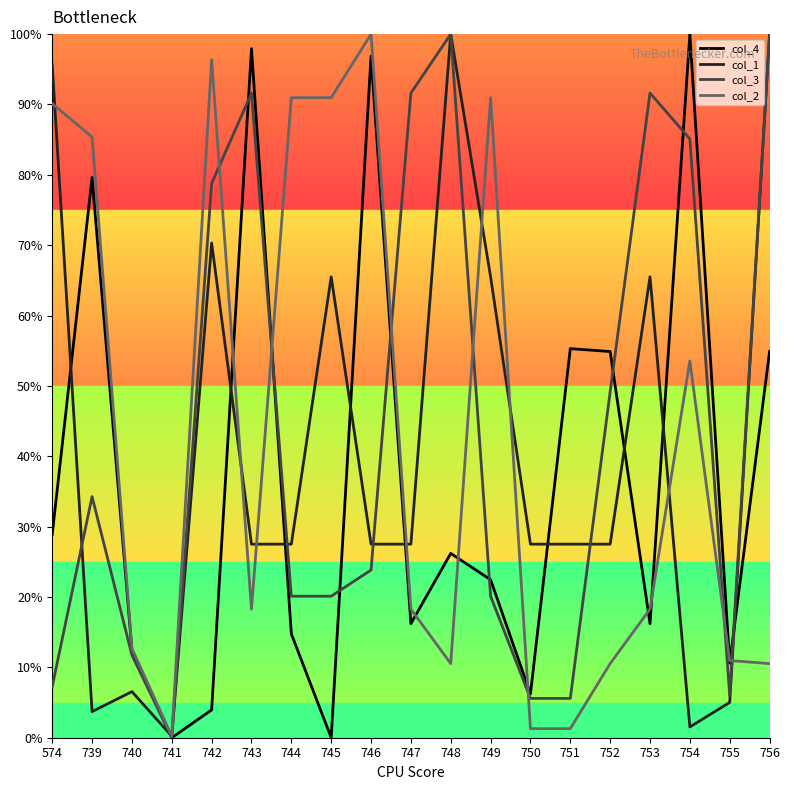

Rank the series by their average value, from lowest to highest.

col_4, col_1, col_2, col_3